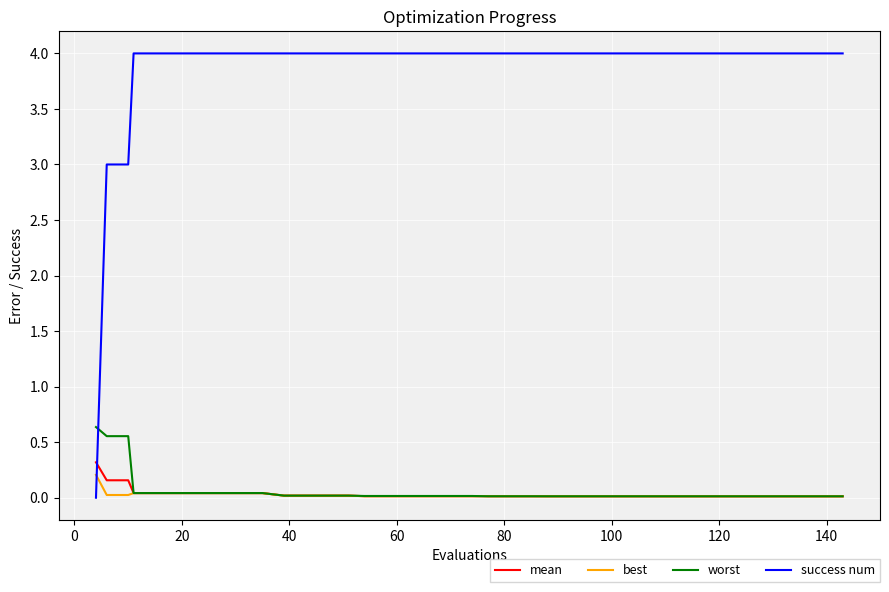

True or false: mean and success num cross at least once.

True